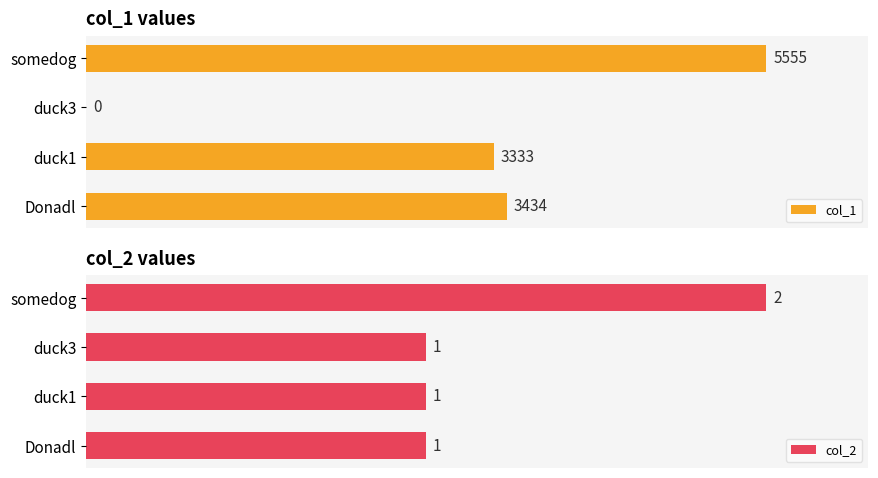

What is the value of the col_1 bar at the 2nd from the left?

3333